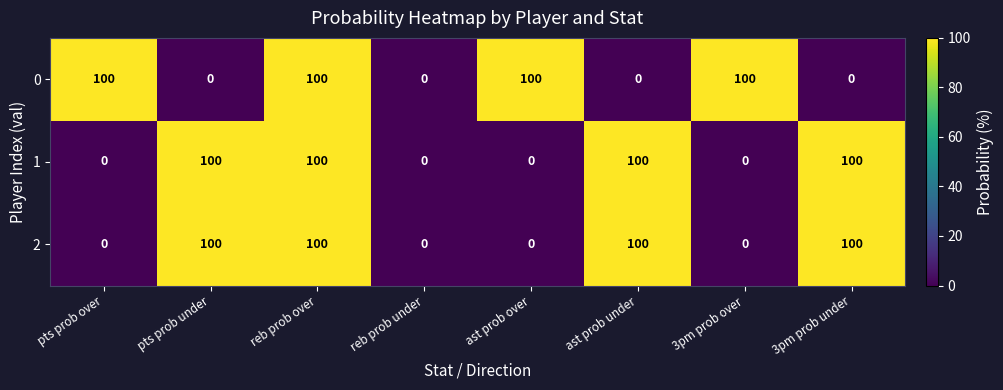

What is the spread (max minus min) of values at pts prob over?

100